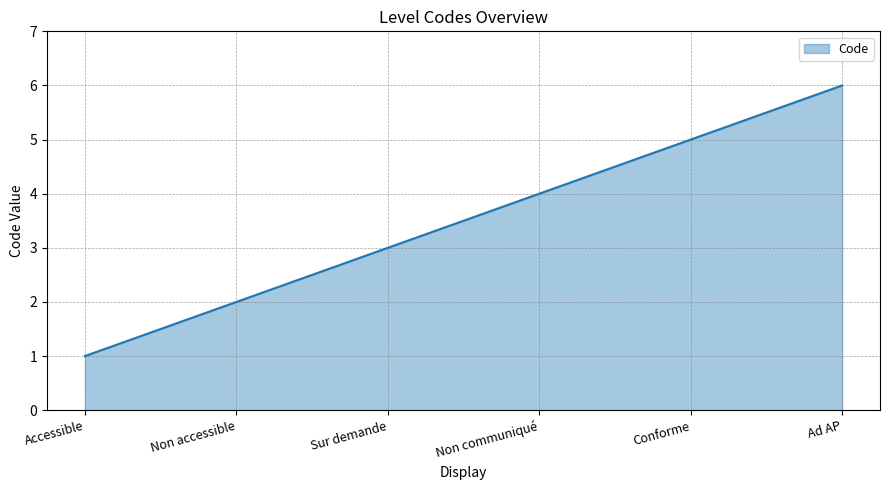

True or false: the data shows 6 at Ad AP.

True